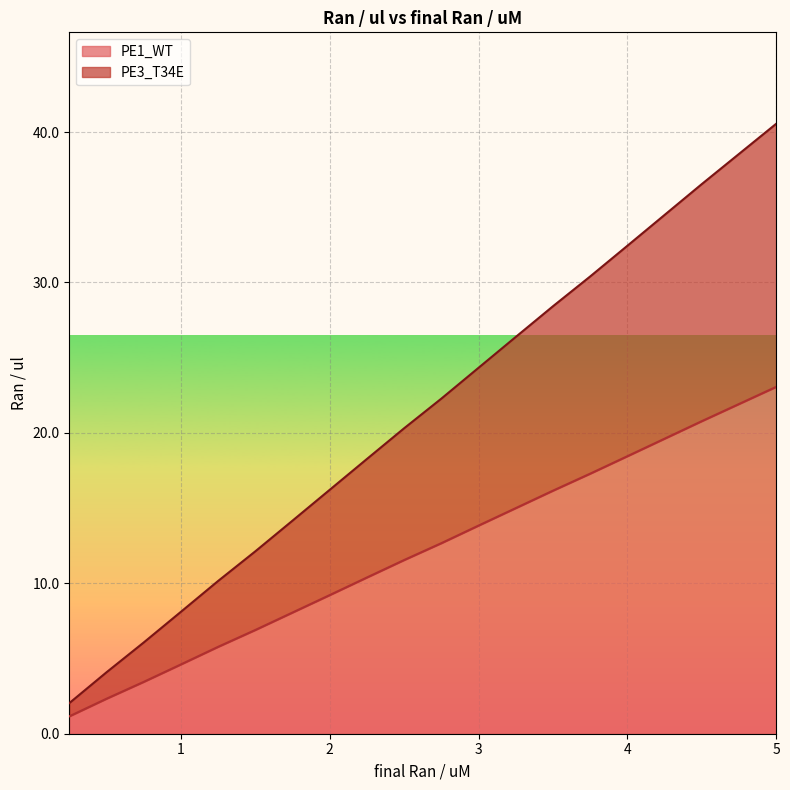

At which category is the sum across all series the highest?

5